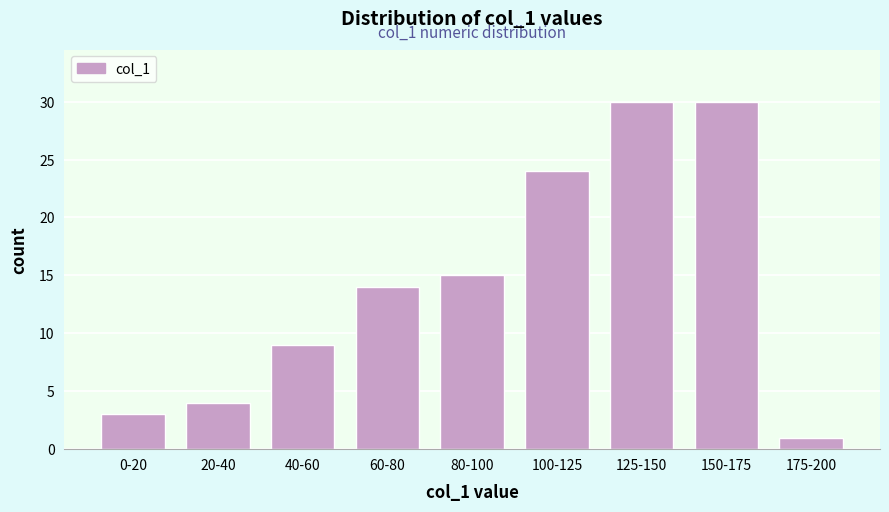

Reading left to right, what are all the values shown in this chart?

3	4	9	14	15	24	30	30	1